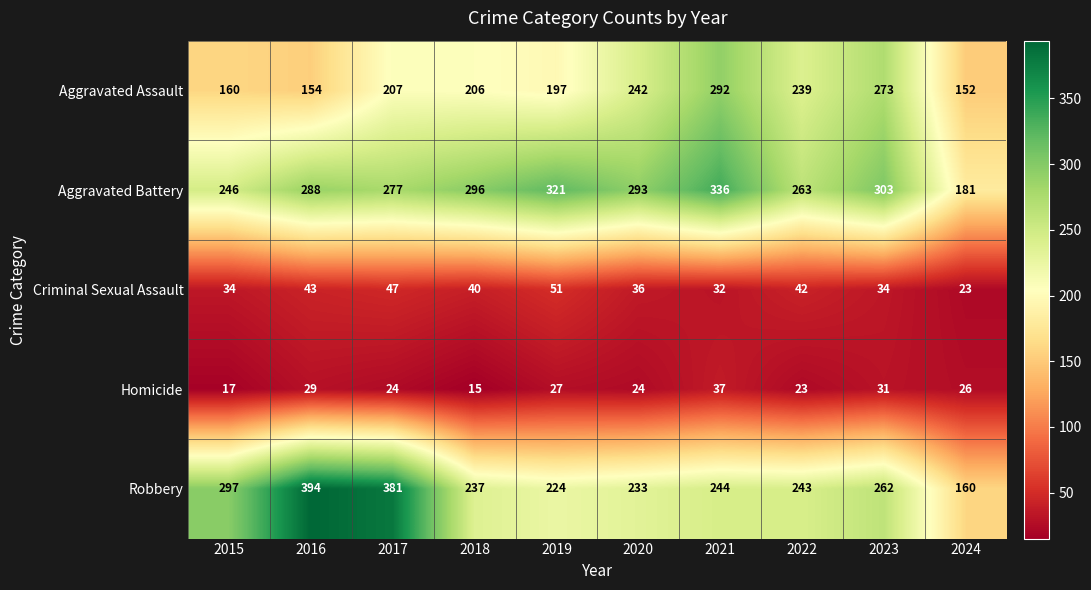

True or false: Robbery has a value of 243 at 2022.

True